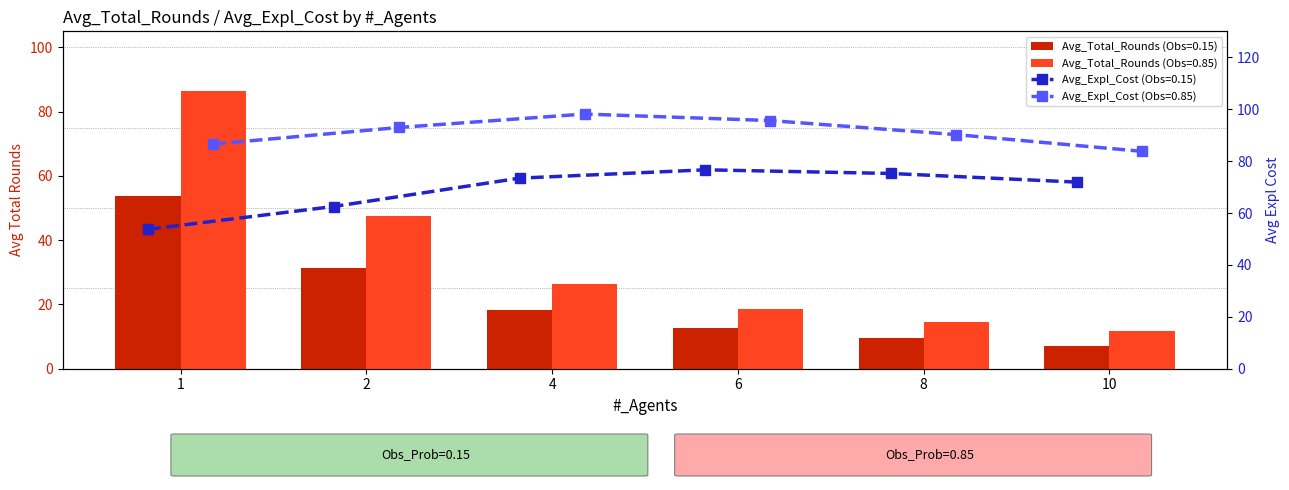

Rank the series by their maximum value, from lowest to highest.

Avg_Total_Rounds_low, Avg_Expl_Cost_low, Avg_Total_Rounds_high, Avg_Expl_Cost_high